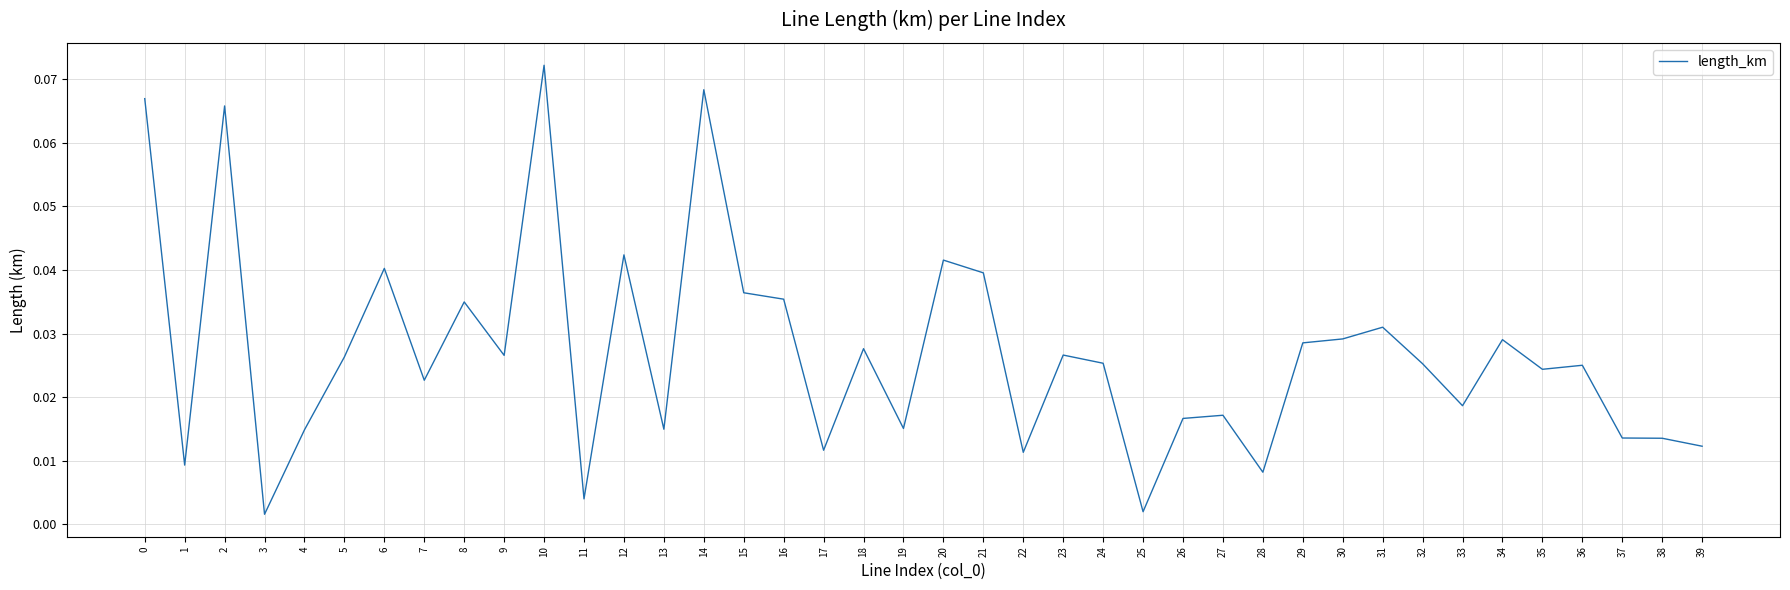

Which category has the highest value across all series?

10